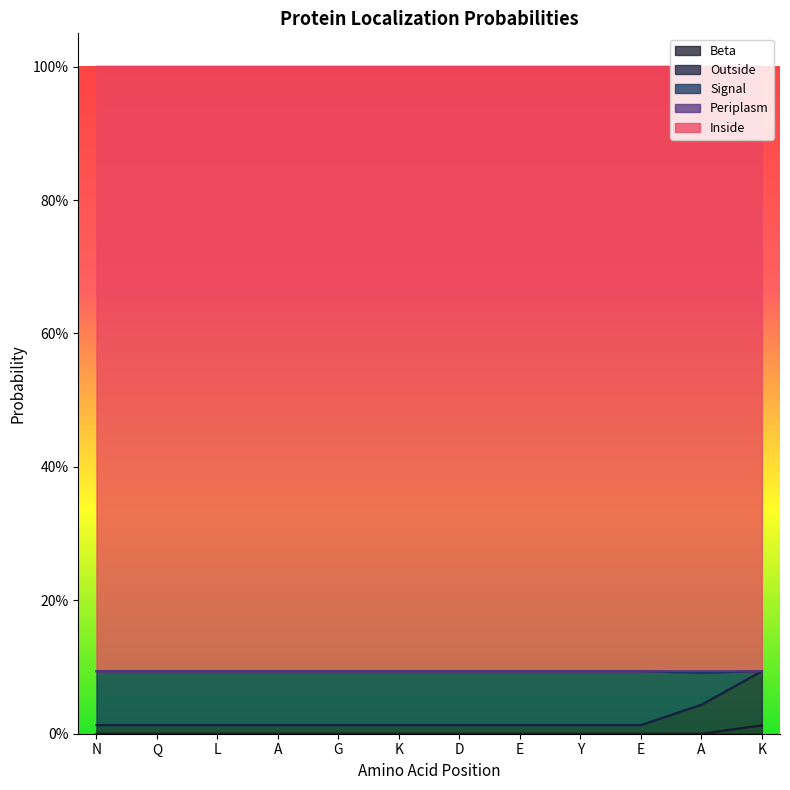

Does the chart display data point markers on the line(s)?

No